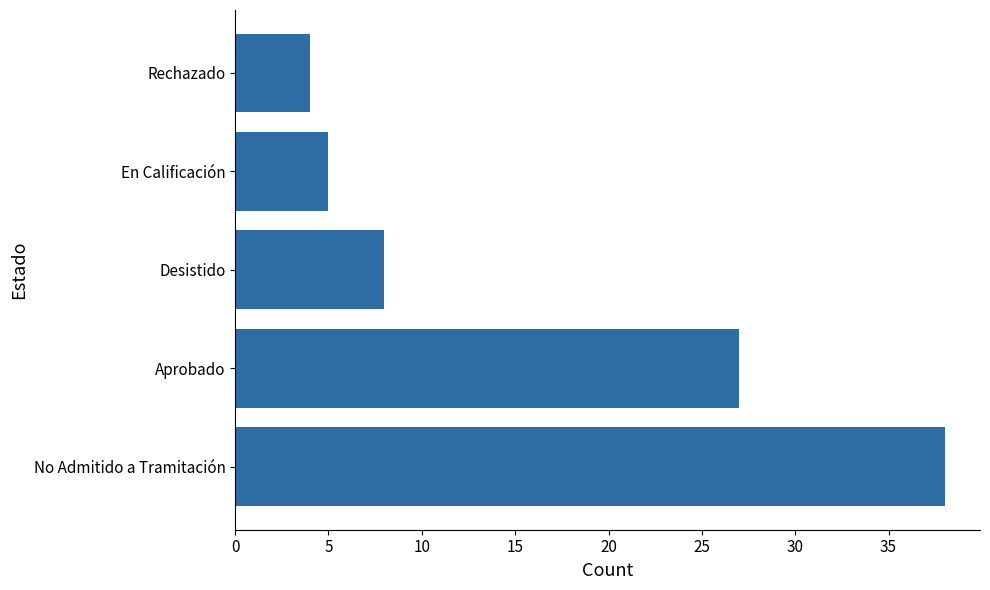

Between No Admitido a Tramitación and En Calificación, which is larger?

No Admitido a Tramitación